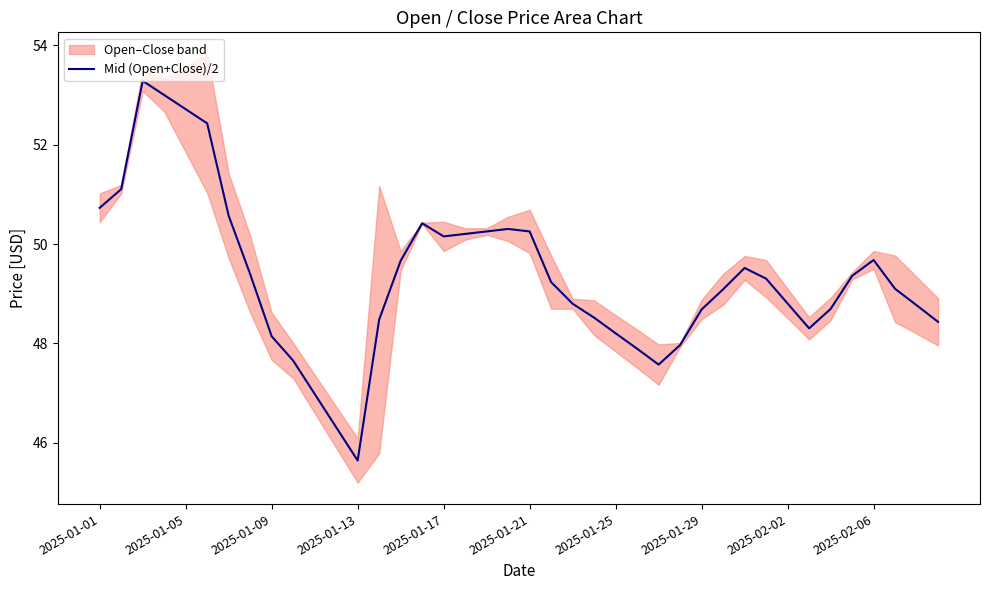

True or false: Mid (Open+Close)/2 has a value of 50.3 at 2025-01-21.

True